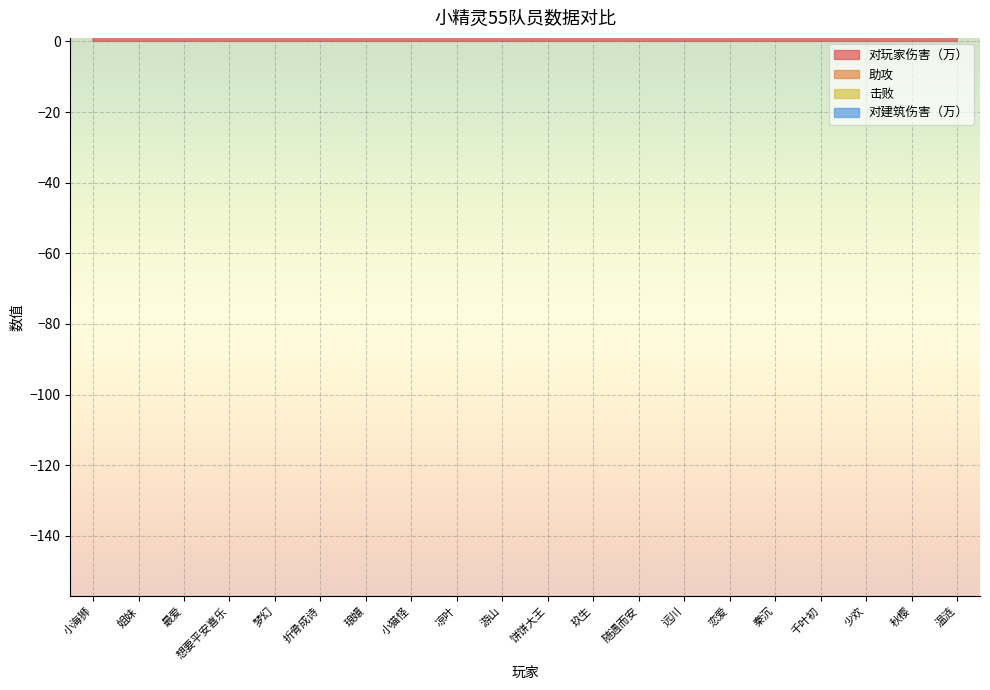

What is the label of the 9th point from the right?

玖生